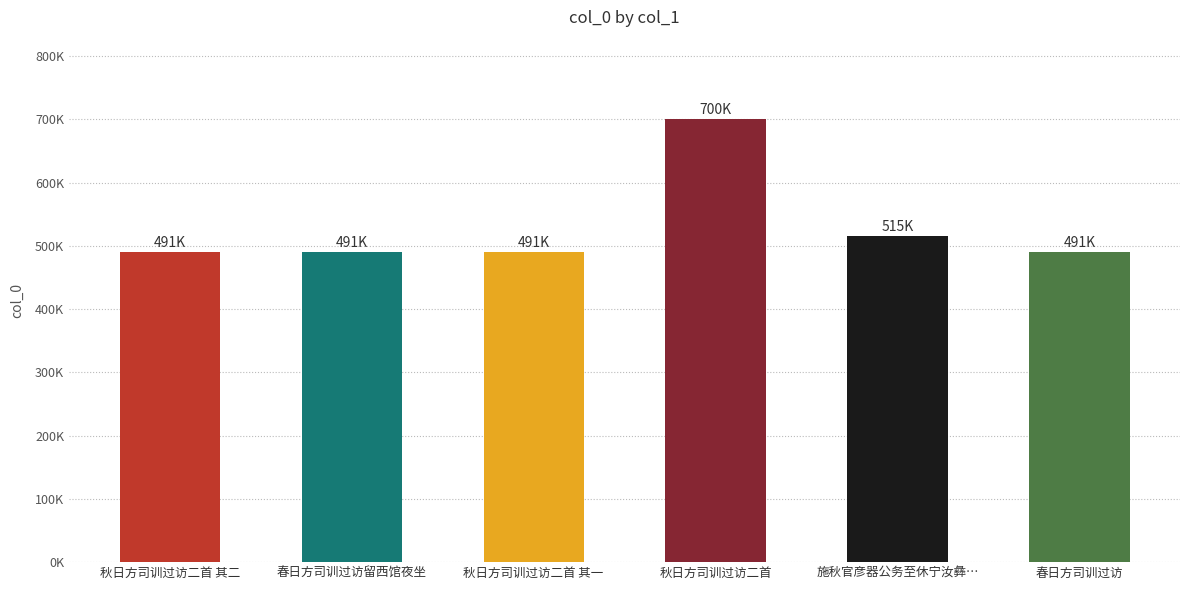

What is the maximum value shown in the chart?

699872